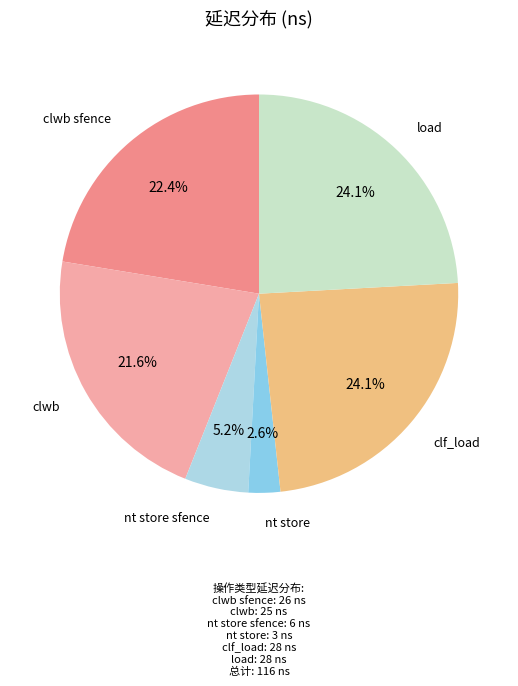

Count the number of slices in the pie.

6